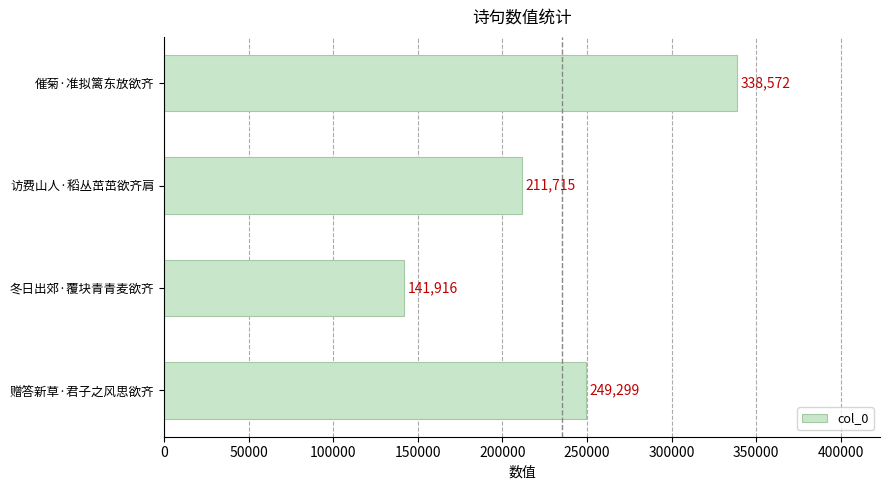

What position from the bottom is 催菊·准拟篱东放欲齐?

4